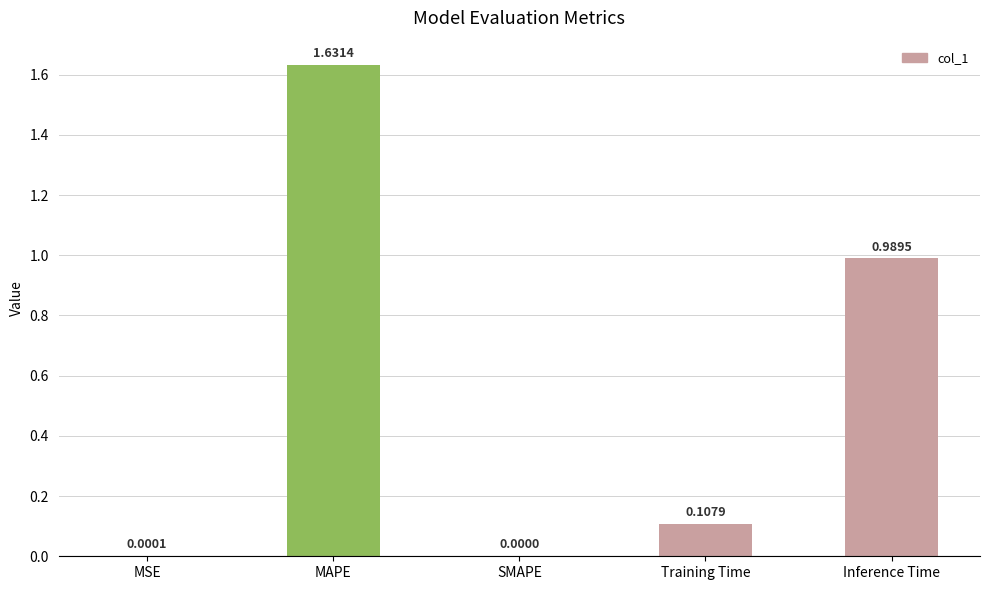

The value at SMAPE is 0.9. True or false?

False